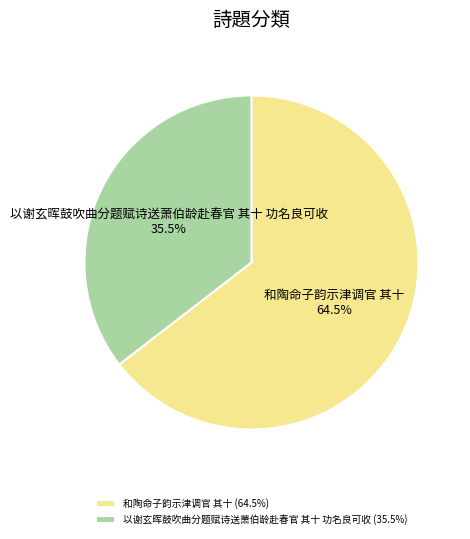

Do 和陶命子韵示津调官 其十 and 以谢玄晖鼓吹曲分题赋诗送萧伯龄赴春官 其十 功名良可收 together represent more than half of the pie?

Yes